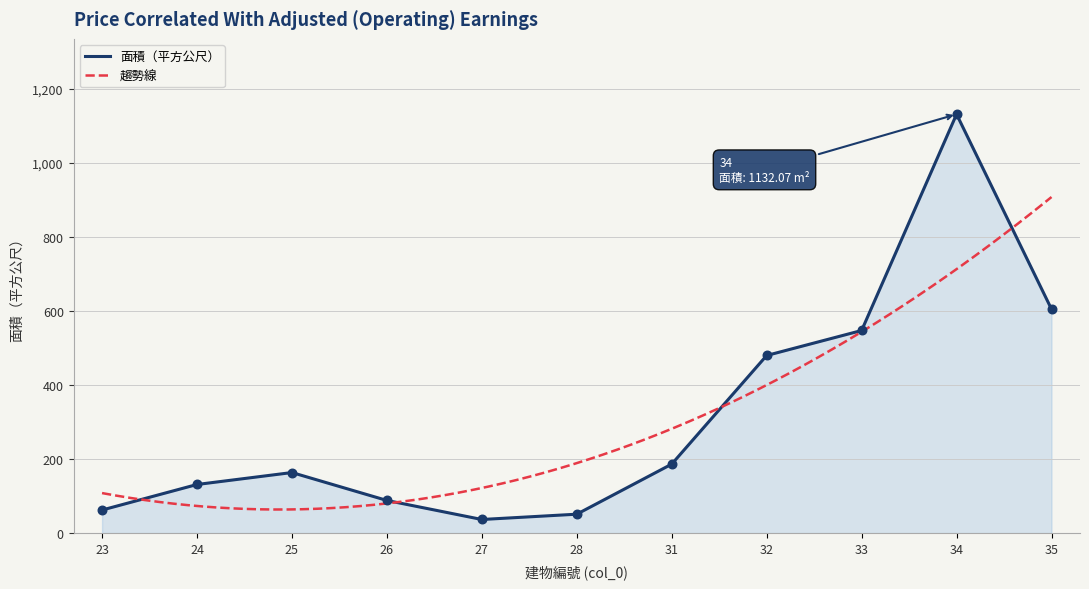

Approximately how many times larger is the value at 24 compared to 23?

2.1